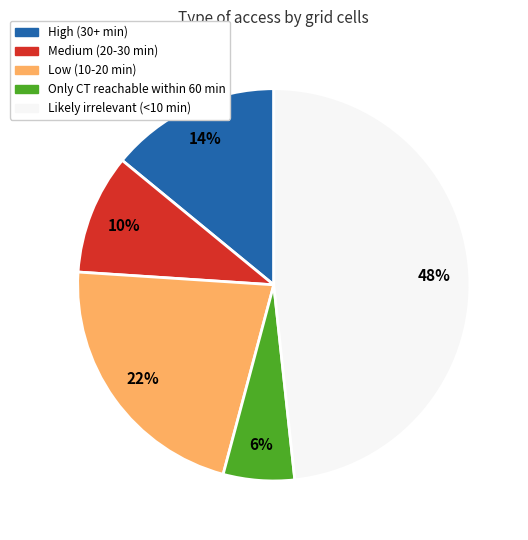

To the nearest percent, what is the average slice percentage?

20%